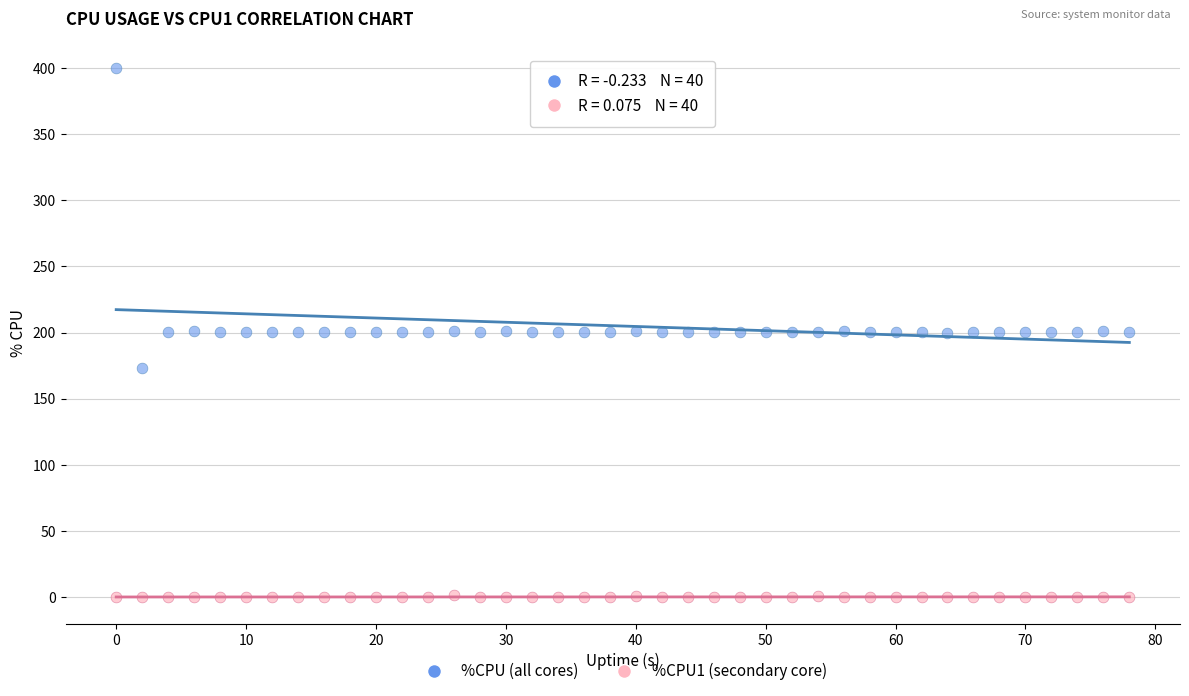

Which series has the largest Y range (max minus min)?

%CPU (all cores)